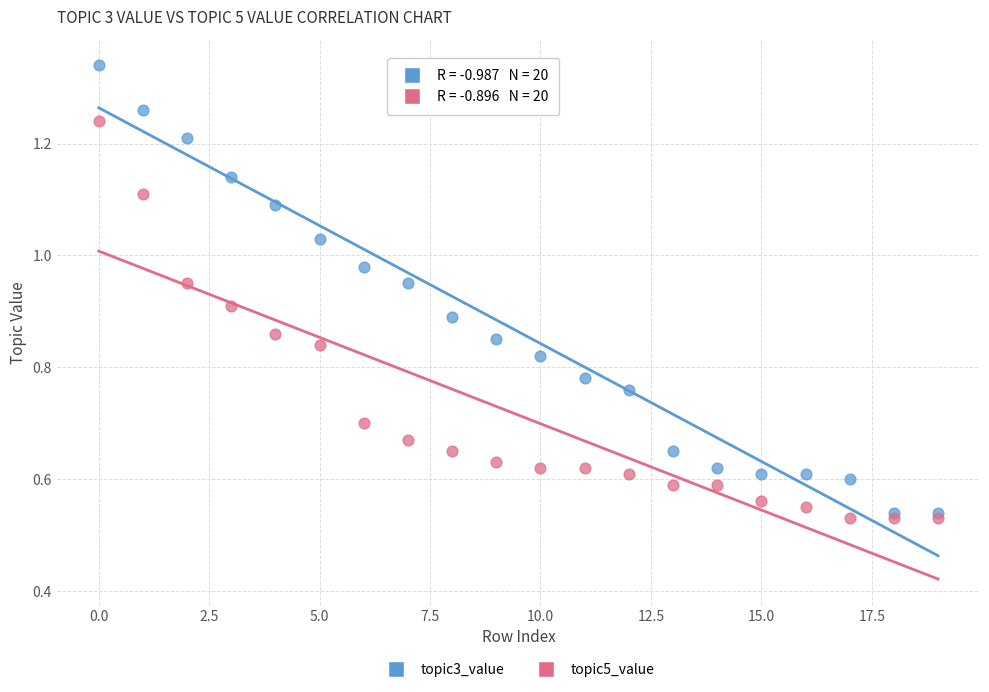

Which series has the widest spread of Y values?

topic3_value